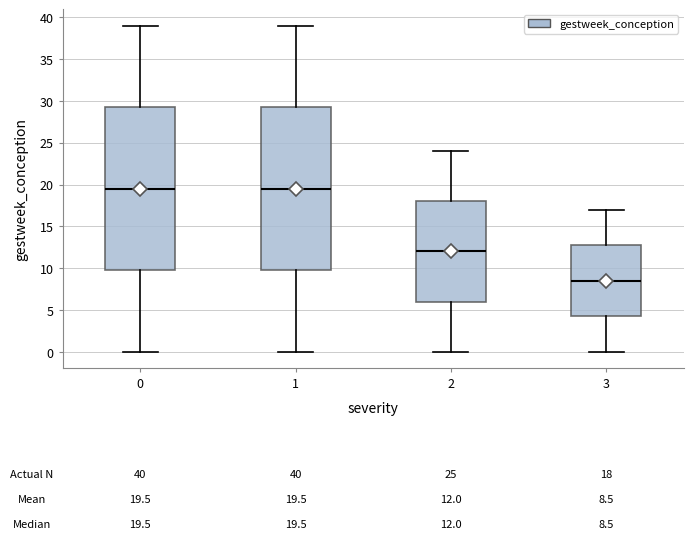

Which box's median line is the lowest?

3